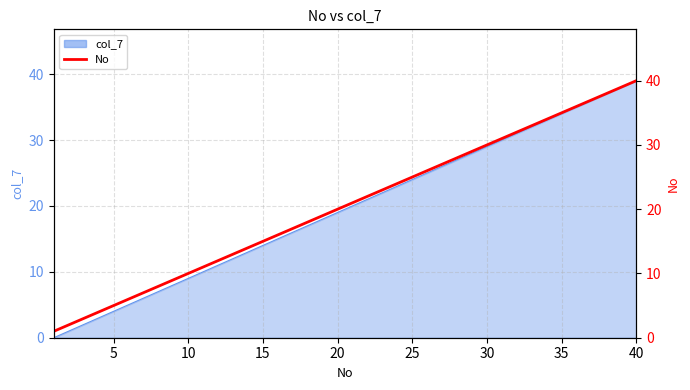

At which label is the value closest to 20?

20